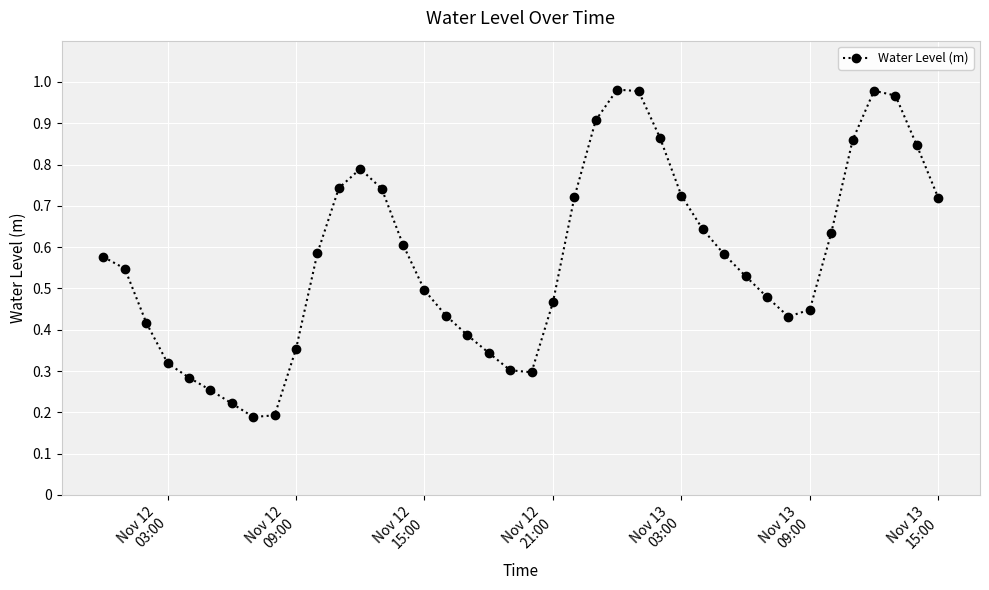

How many interior local peaks (higher than both neighbors) does the data have?

3